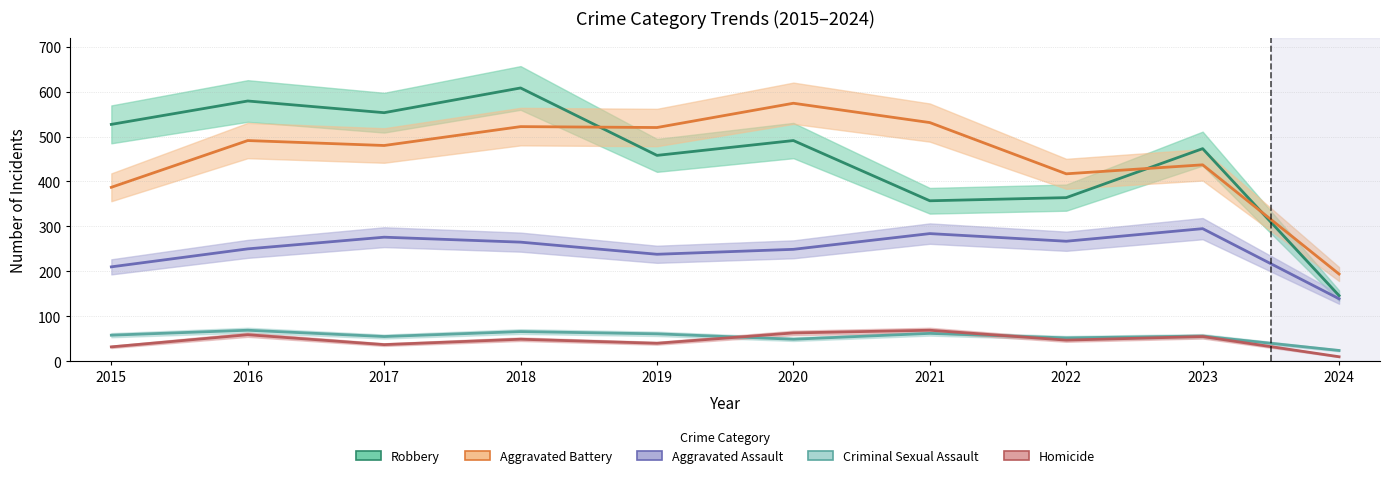

Is the value of Aggravated Assault at 2022 greater than the value of Criminal Sexual Assault at 2018?

Yes